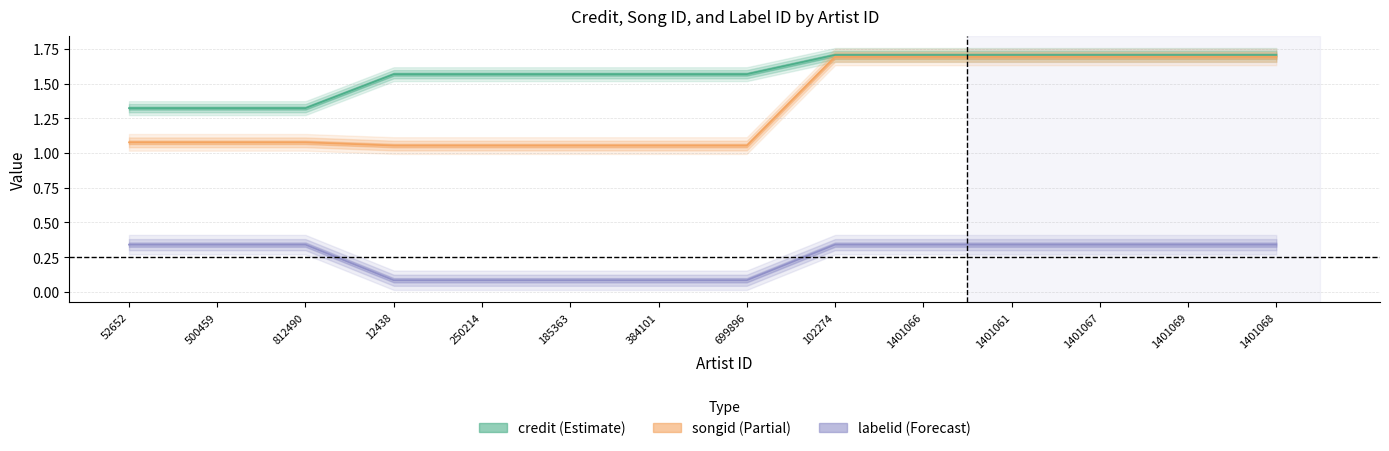

List the labels in order of credit value, largest first.

102274, 1401066, 1401061, 1401067, 1401069, 1401068, 12438, 250214, 185363, 384101, 699896, 52652, 500459, 812490